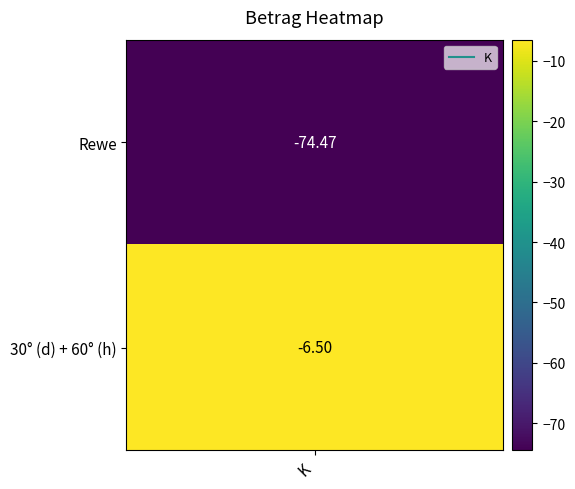

Reading left to right, extract all data points from this chart.

-74.5	-6.5